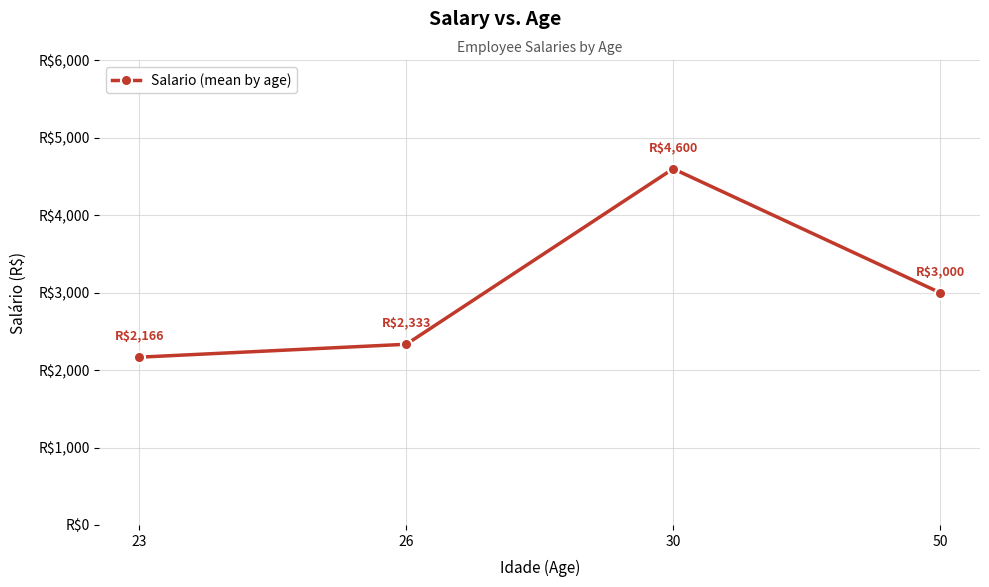

True or false: the data shows 3095.9 at 30.

False